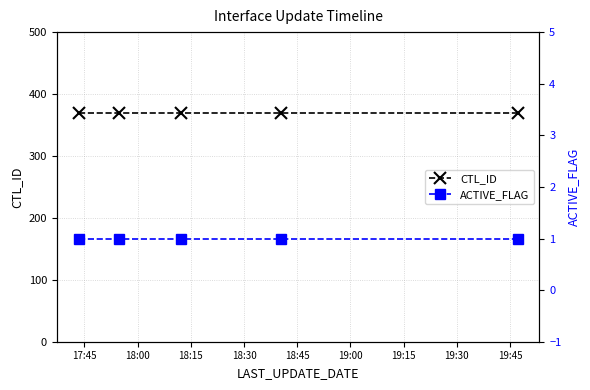

At which label is CTL_ID closest to 369?

17:45